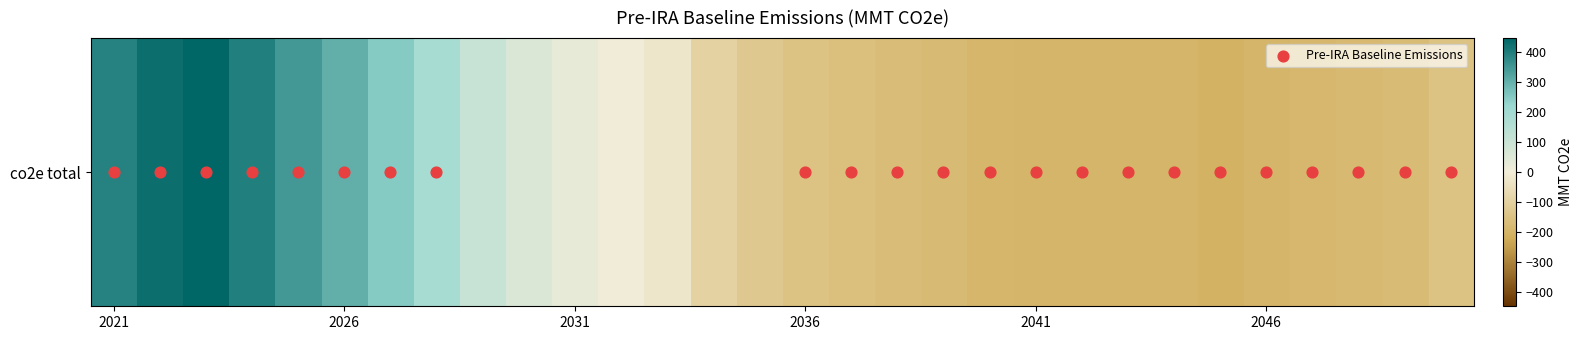

True or false: the data shows 18.3 at 2031.

False